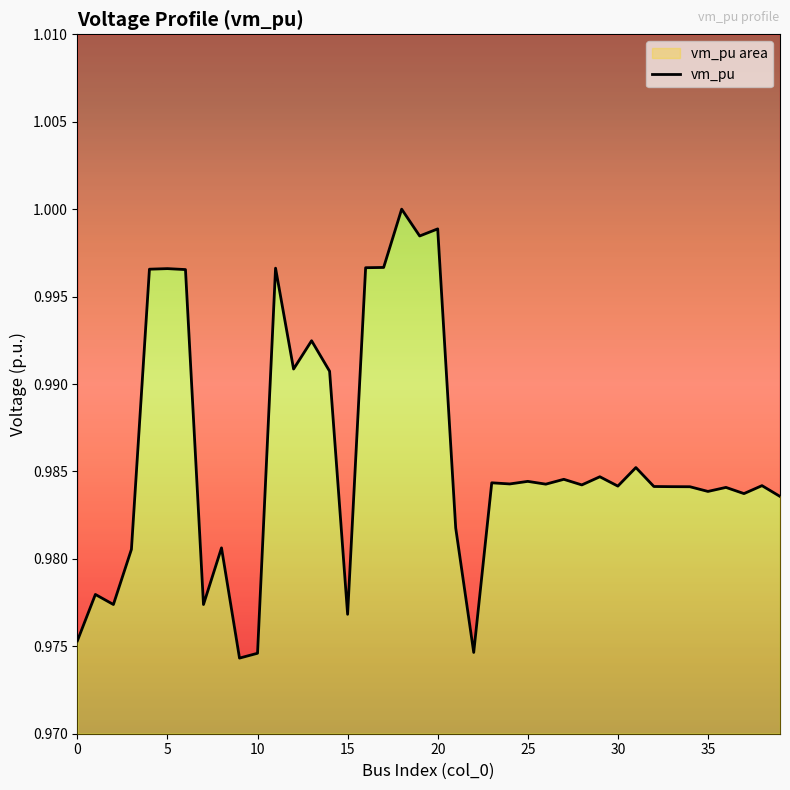

What is the label of the 15th point from the left?

14